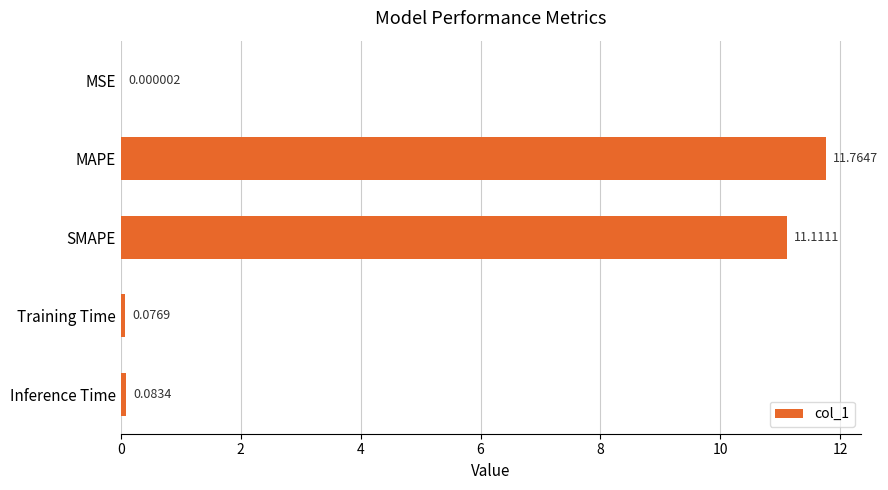

Which label corresponds to the largest value in the chart?

MAPE